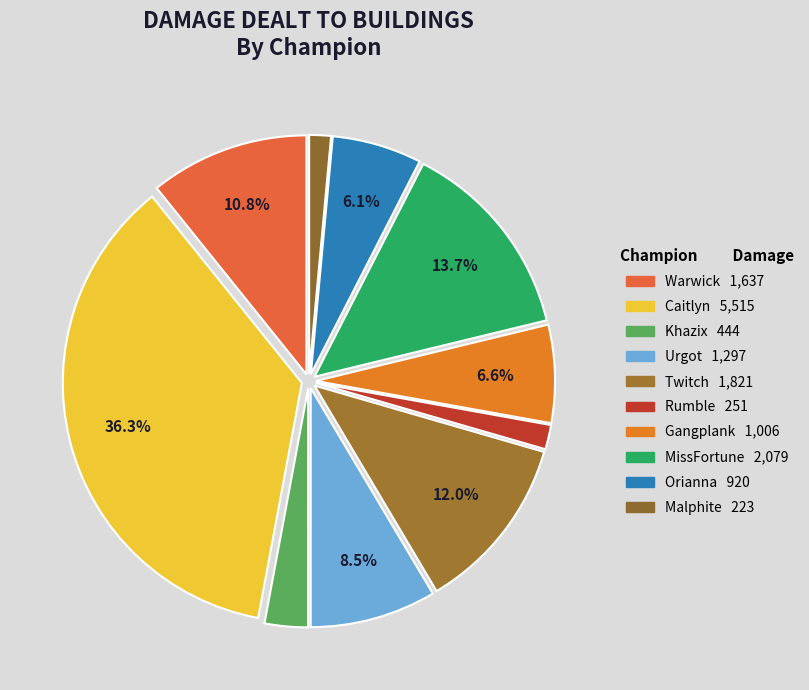

What percentage is the Malphite slice, to the nearest percent?

1%